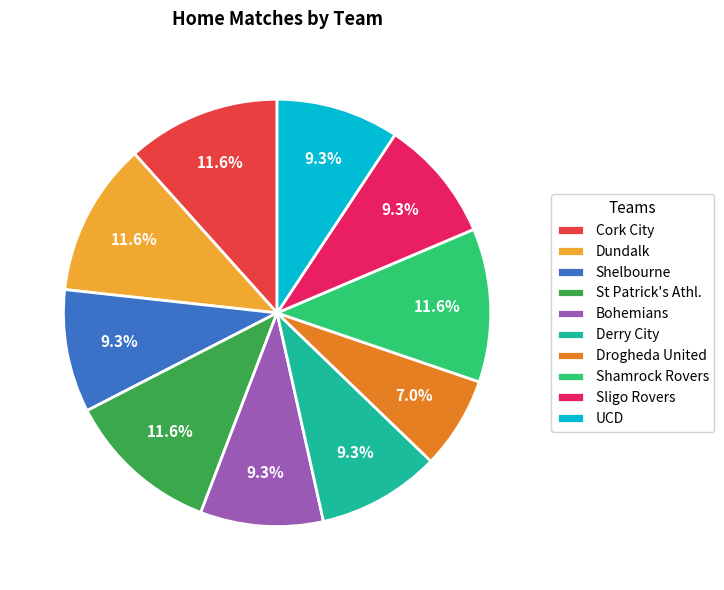

Is there a majority slice in this chart?

No